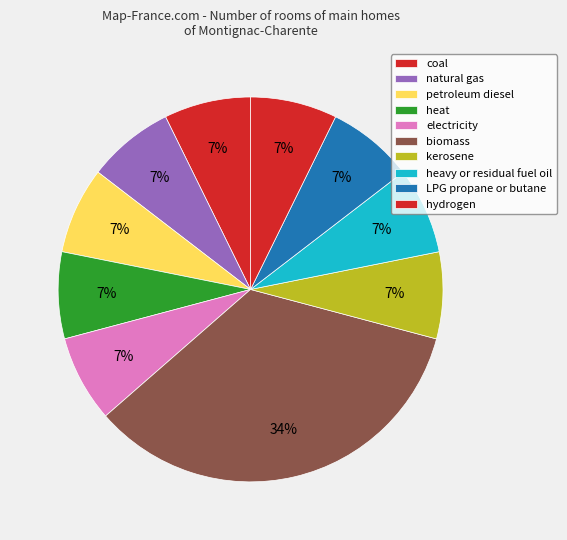

Which category has the biggest portion of the pie?

biomass